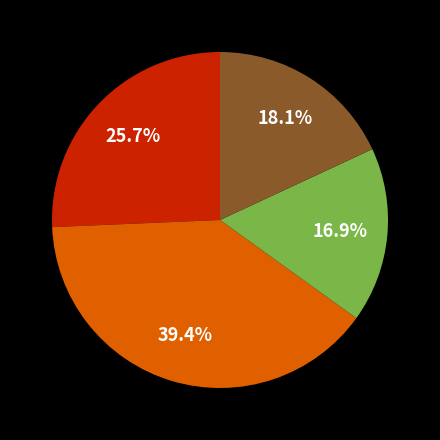

Does any single category account for the majority?

No